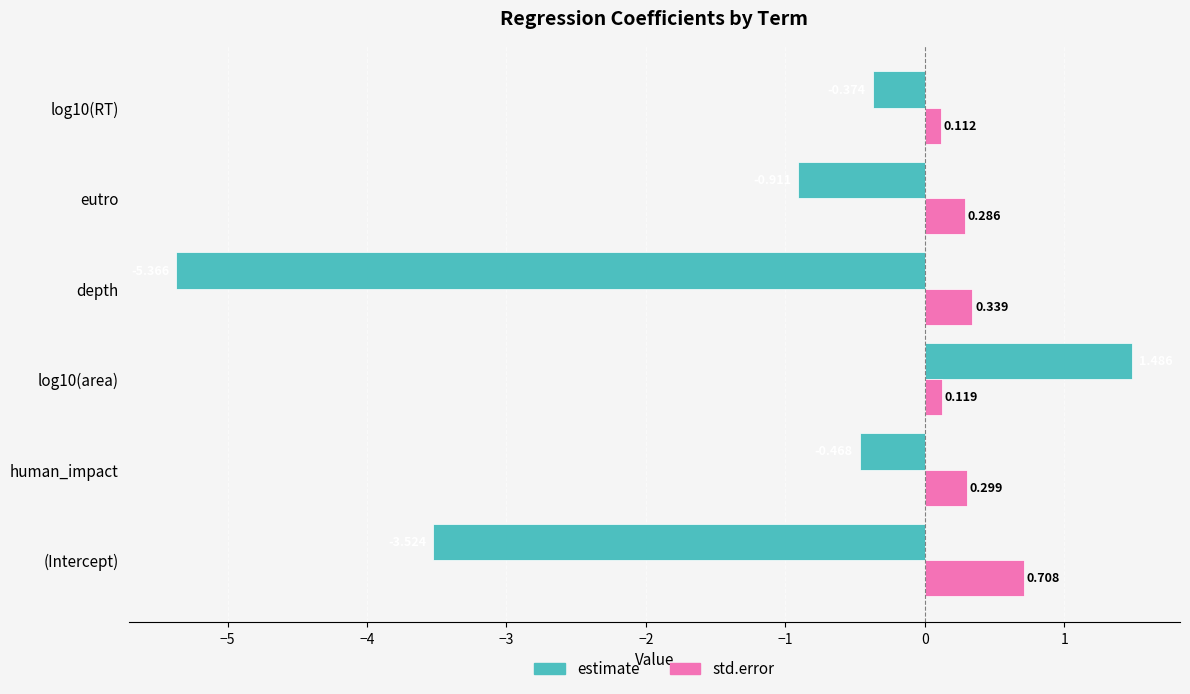

Which series has the largest range (max minus min)?

estimate